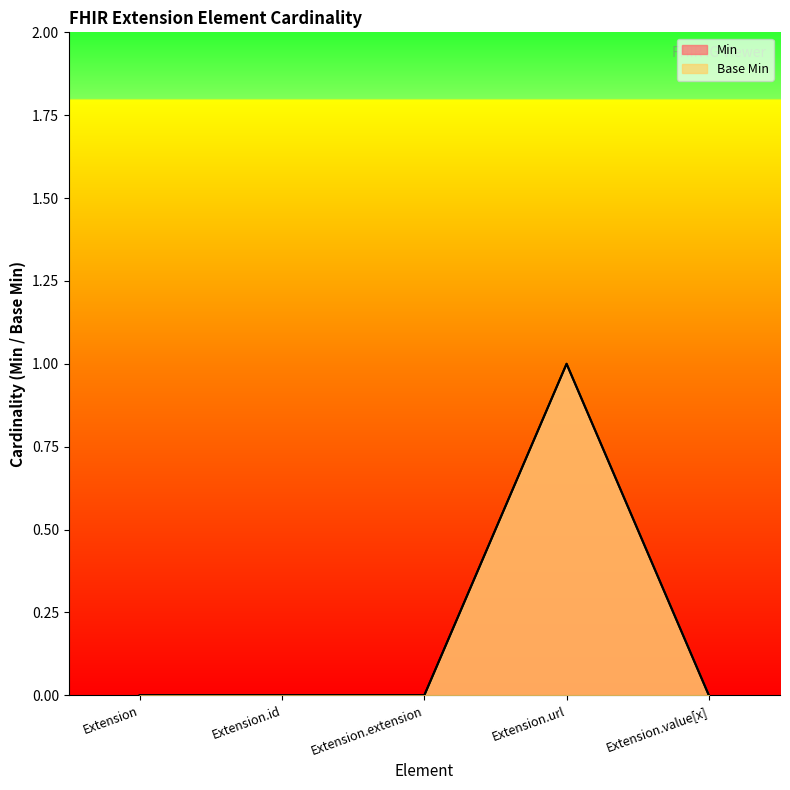

How many interior local peaks does the Min series have?

1